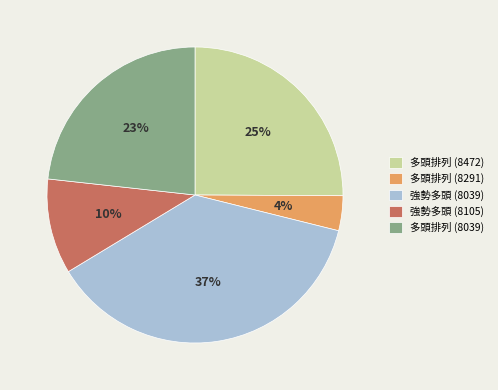

Rank the categories by value from highest to lowest.

強勢多頭 (8039), 多頭排列 (8472), 多頭排列 (8039), 強勢多頭 (8105), 多頭排列 (8291)